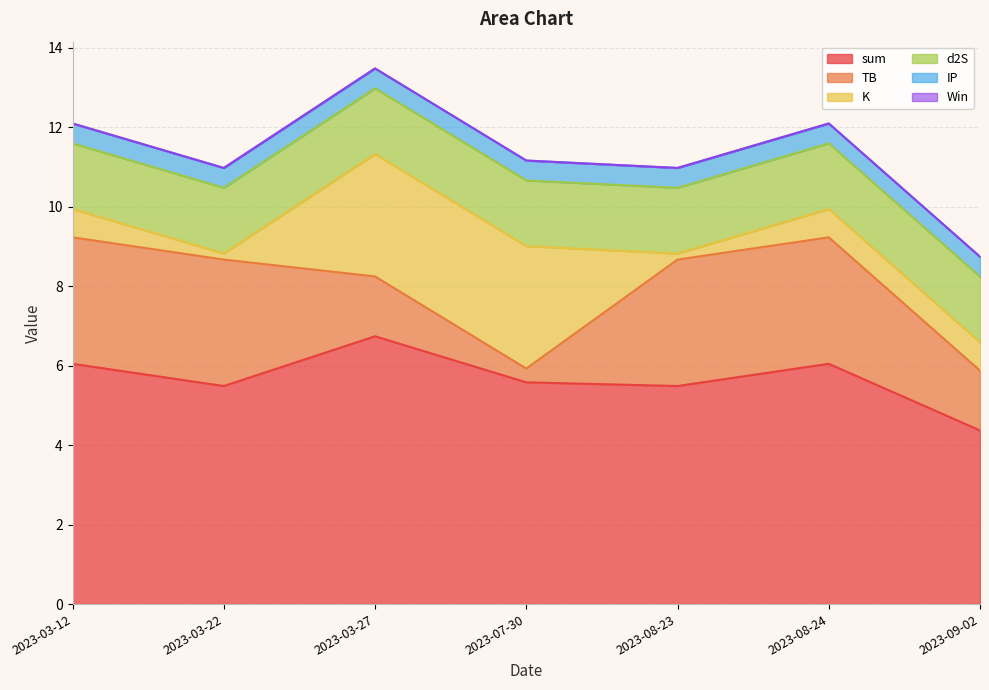

How many categories are shown in the chart?

7